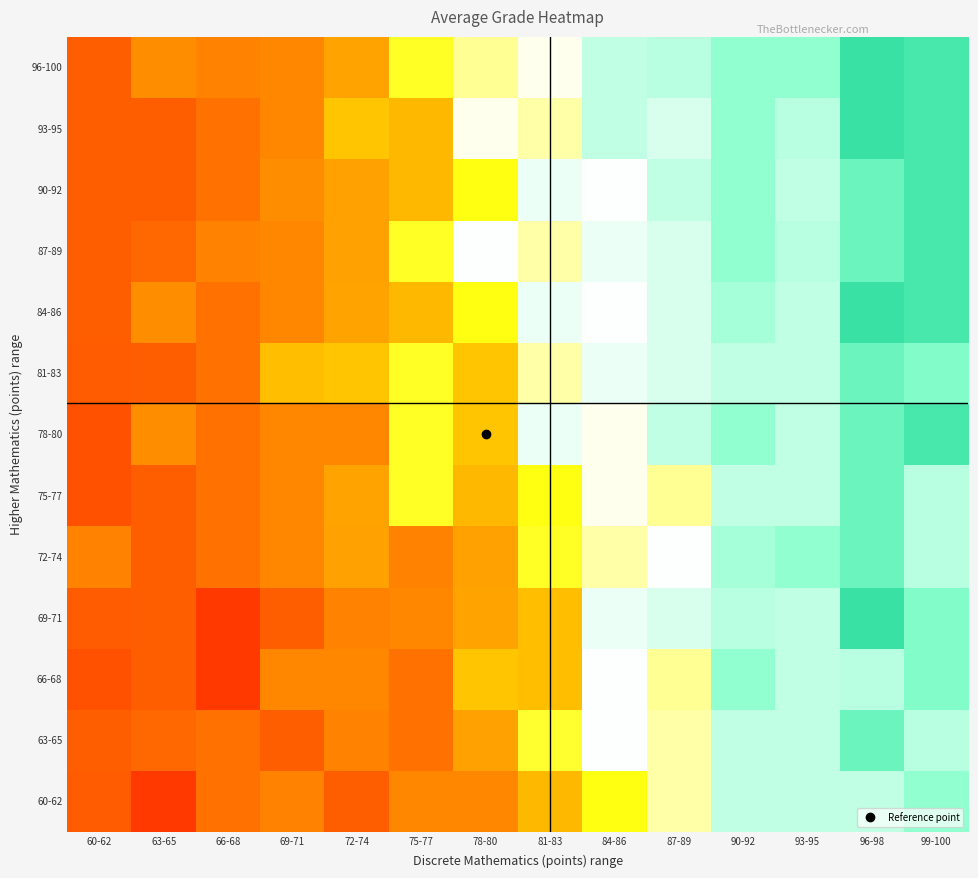

Reading left to right, transcribe all the data shown in this chart.

60-62: 60-62=65.2	63-65=64.4	66-68=65.8	69-71=66.3	72-74=65.3	75-77=66.5	78-80=66.5	81-83=67.7	84-86=68.6	87-89=69.2	90-92=70.0	93-95=70.0	96-98=70.0	99-100=70.4
63-65: 60-62=65.3	63-65=65.6	66-68=65.8	69-71=65.3	72-74=66.3	75-77=65.8	78-80=67.2	81-83=68.7	84-86=69.5	87-89=69.2	90-92=70.0	93-95=70.0	96-98=71.0	99-100=70.1
66-68: 60-62=65.0	63-65=65.3	66-68=64.4	69-71=66.5	72-74=66.5	75-77=65.8	78-80=67.8	81-83=67.8	84-86=69.5	87-89=69.1	90-92=70.4	93-95=70.0	96-98=70.1	99-100=70.6
69-71: 60-62=65.2	63-65=65.3	66-68=64.4	69-71=65.3	72-74=66.3	75-77=66.5	78-80=67.3	81-83=67.8	84-86=69.7	87-89=69.8	90-92=70.1	93-95=70.0	96-98=71.9	99-100=70.6
72-74: 60-62=66.3	63-65=65.3	66-68=65.8	69-71=66.5	72-74=67.2	75-77=66.3	78-80=67.2	81-83=68.7	84-86=69.2	87-89=69.5	90-92=70.2	93-95=70.4	96-98=71.0	99-100=70.1
75-77: 60-62=65.0	63-65=65.3	66-68=65.8	69-71=66.5	72-74=67.3	75-77=68.7	78-80=67.7	81-83=68.6	84-86=69.4	87-89=69.1	90-92=70.0	93-95=70.0	96-98=71.0	99-100=70.1
78-80: 60-62=65.0	63-65=66.7	66-68=65.8	69-71=66.5	72-74=66.5	75-77=68.7	78-80=67.8	81-83=69.7	84-86=69.4	87-89=70.0	90-92=70.4	93-95=70.0	96-98=71.0	99-100=71.7
81-83: 60-62=65.2	63-65=65.3	66-68=65.8	69-71=67.8	72-74=67.8	75-77=68.7	78-80=67.8	81-83=69.2	84-86=69.7	87-89=69.8	90-92=70.0	93-95=70.0	96-98=71.0	99-100=70.6
84-86: 60-62=65.3	63-65=66.7	66-68=65.8	69-71=66.5	72-74=67.3	75-77=67.7	78-80=68.6	81-83=69.7	84-86=69.5	87-89=69.8	90-92=70.2	93-95=70.0	96-98=71.9	99-100=71.7
87-89: 60-62=65.3	63-65=65.6	66-68=66.3	69-71=66.5	72-74=67.2	75-77=68.7	78-80=69.5	81-83=69.2	84-86=69.7	87-89=69.8	90-92=70.4	93-95=70.1	96-98=71.0	99-100=71.7
90-92: 60-62=65.3	63-65=65.3	66-68=65.8	69-71=66.7	72-74=67.2	75-77=67.7	78-80=68.6	81-83=69.7	84-86=69.5	87-89=70.0	90-92=70.4	93-95=70.0	96-98=71.0	99-100=71.7
93-95: 60-62=65.3	63-65=65.3	66-68=65.8	69-71=66.5	72-74=67.8	75-77=67.7	78-80=69.4	81-83=69.2	84-86=70.0	87-89=69.8	90-92=70.4	93-95=70.1	96-98=71.9	99-100=71.7
96-100: 60-62=65.3	63-65=66.7	66-68=66.3	69-71=66.5	72-74=67.3	75-77=68.7	78-80=69.1	81-83=69.4	84-86=70.0	87-89=70.1	90-92=70.4	93-95=70.4	96-98=71.9	99-100=71.7